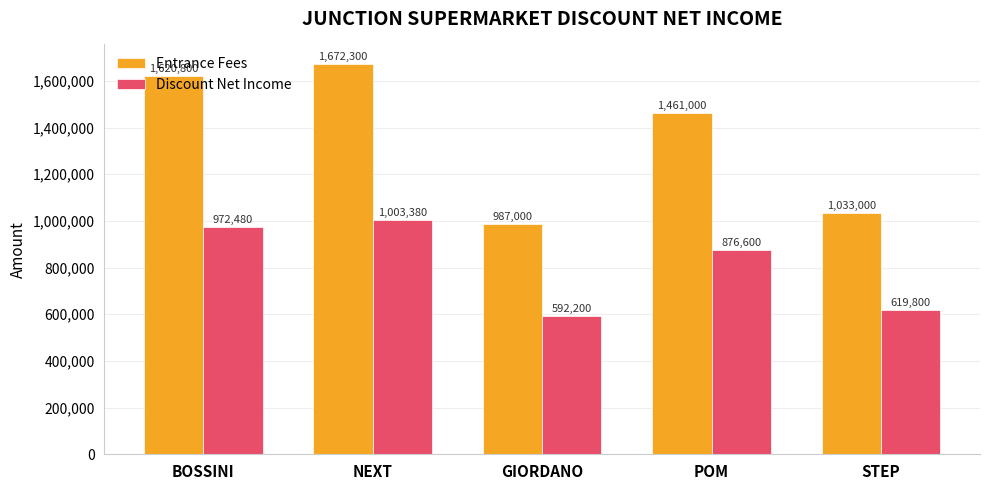

Which category has the lowest value in the Entrance Fees series?

GIORDANO